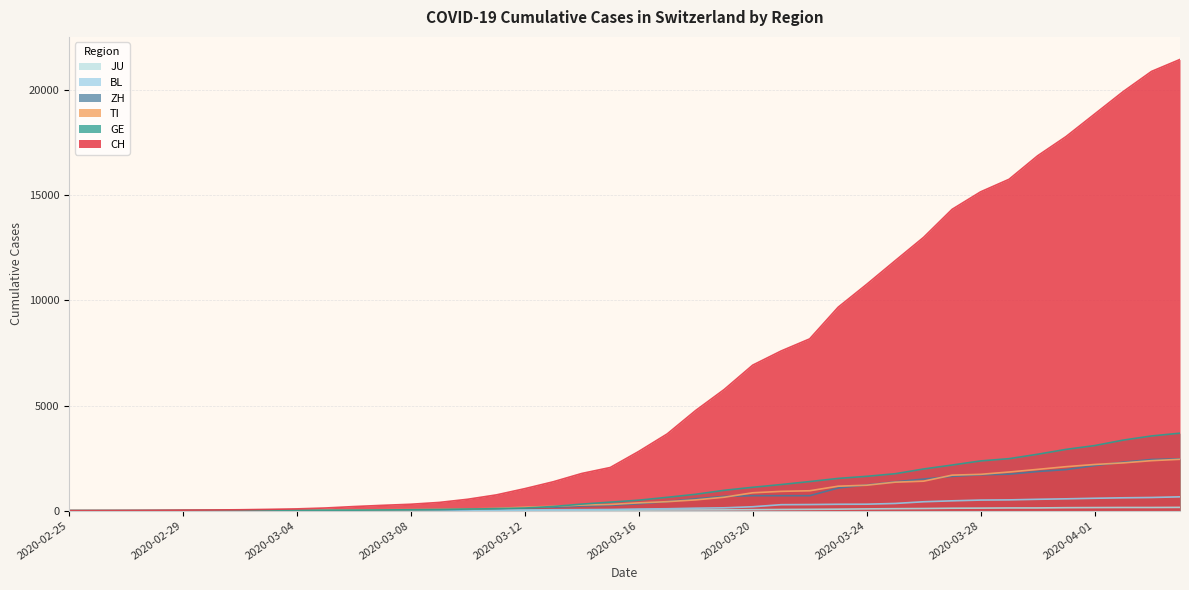

What is the sum of the JU values at 2020-03-18 and 2020-03-17?

61